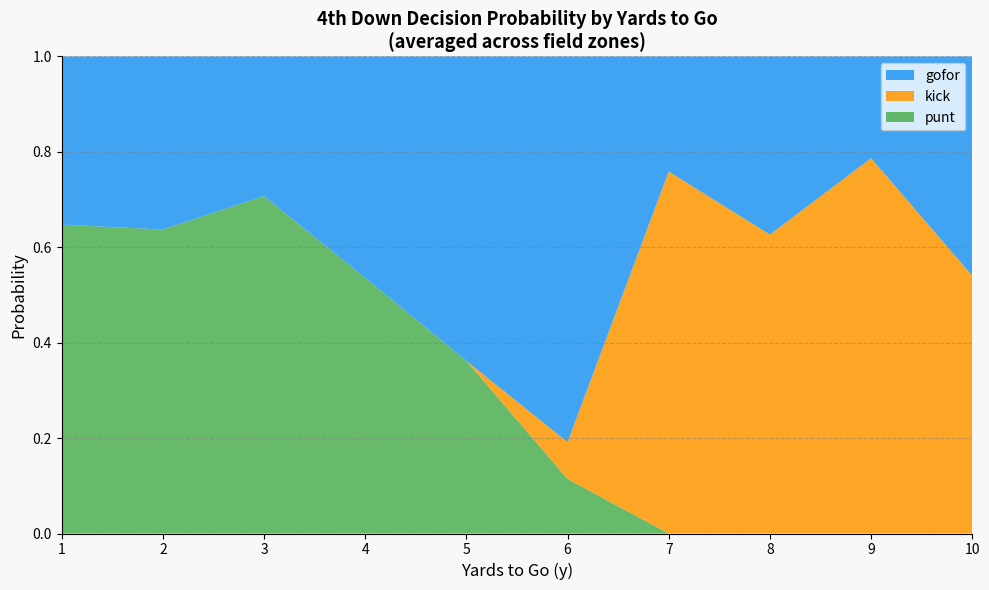

What is the total value across all series at 1?

1.0